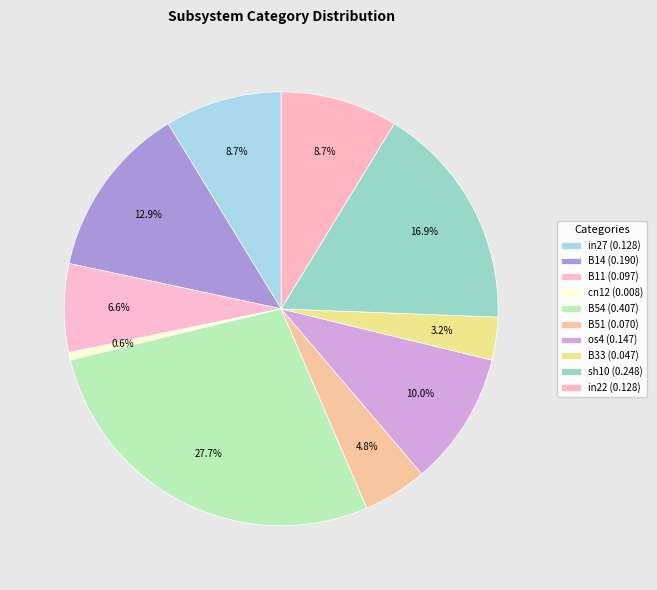

How many slices are in this pie chart?

10